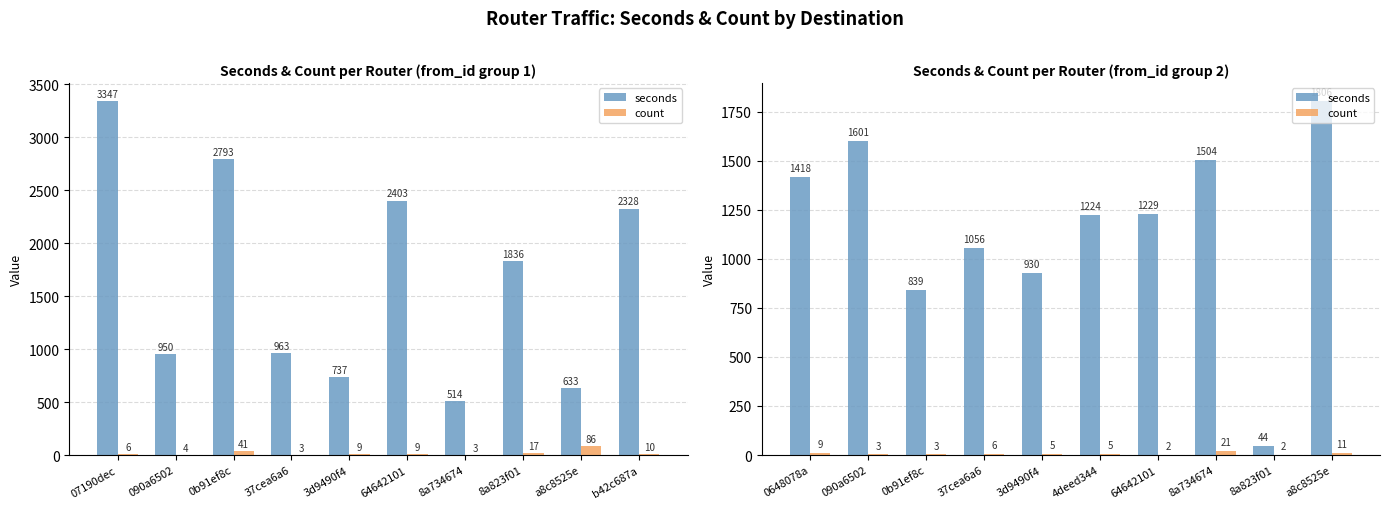

At which category does the chart reach its minimum across all series?

64642101